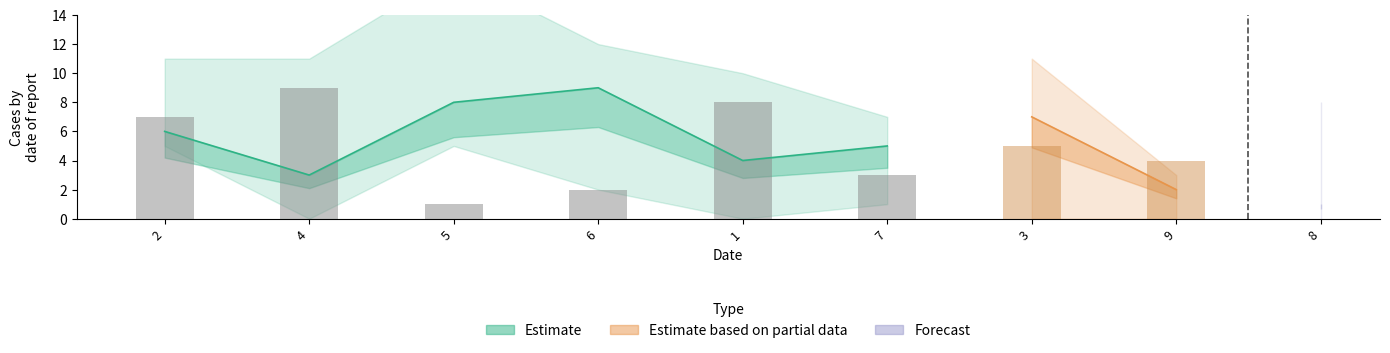

What is the label of the 4th bar from the right?

5